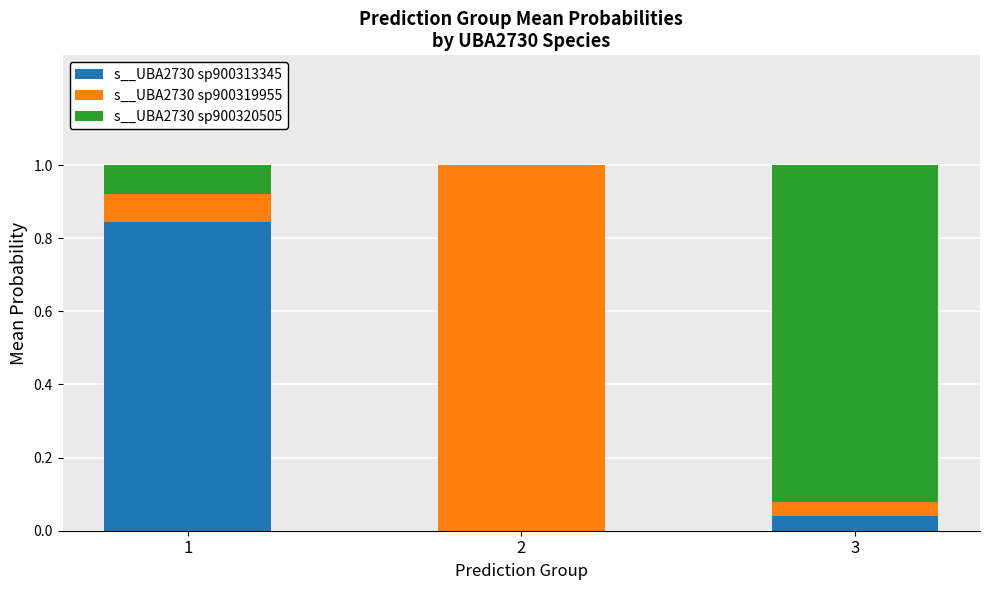

True or false: s__UBA2730 sp900313345 has a value of 0.0 at 2.

True